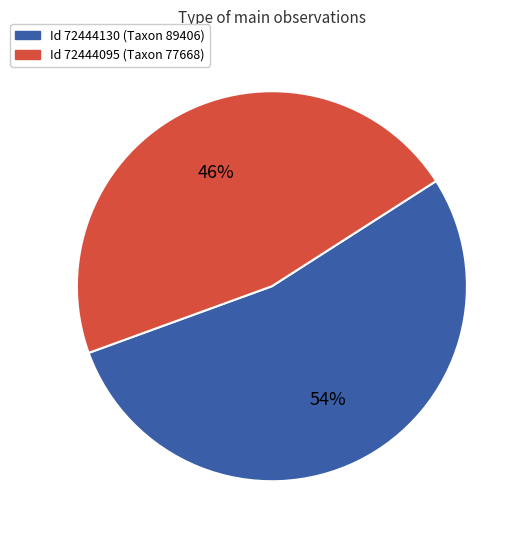

Is there any slice that represents more than half of the pie?

Yes